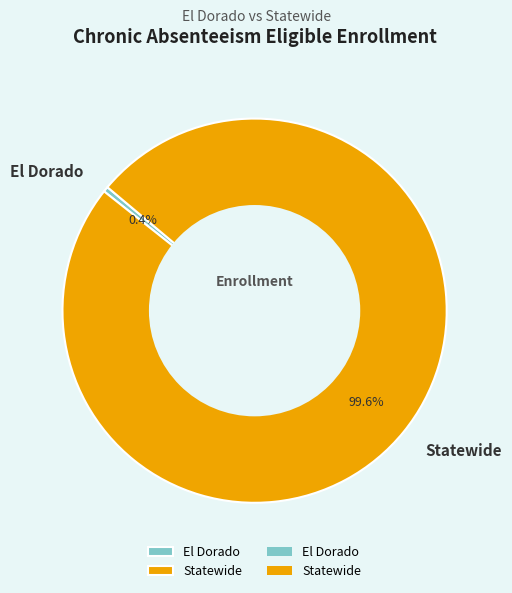

Does Statewide represent more than half of the total?

Yes